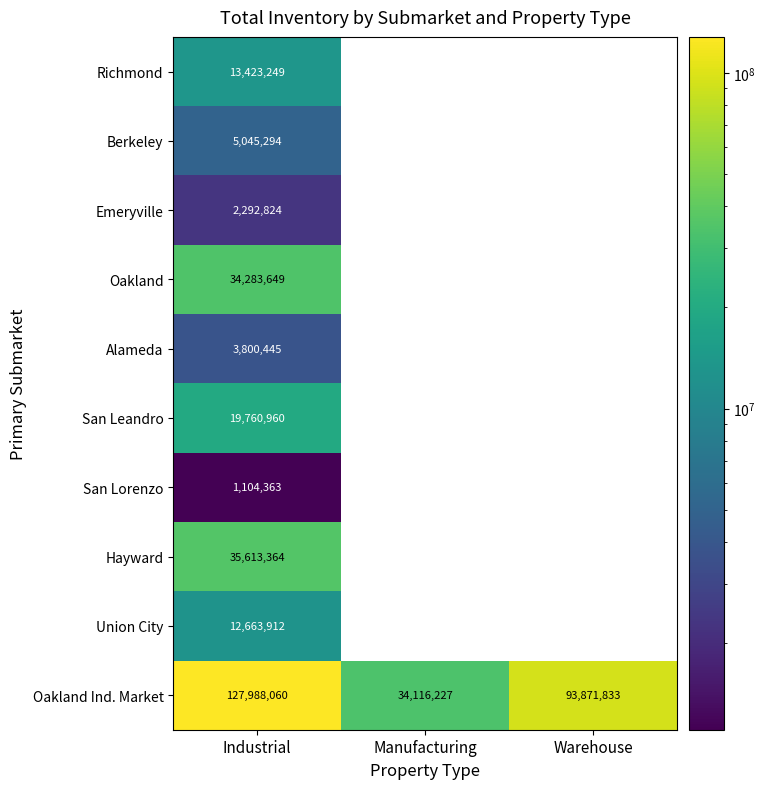

What is the difference between the maximum and second lowest values in the Richmond series?

13423249